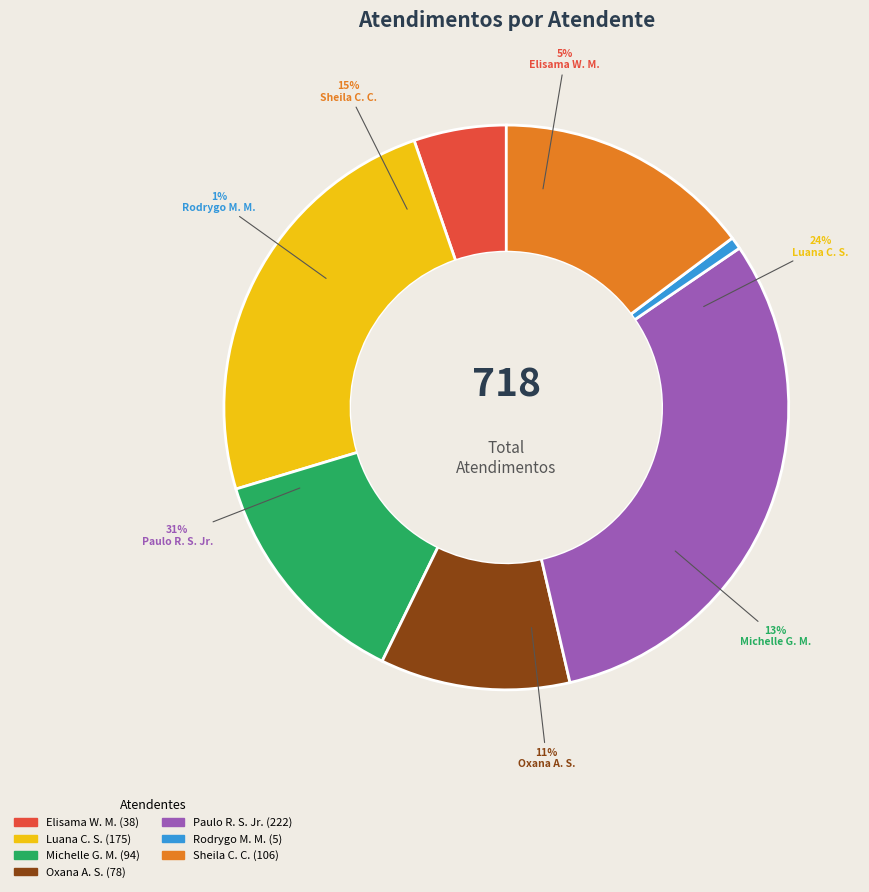

Between Paulo Roberto da Silva Junior and Sheila Catarina de Campos, which is larger?

Paulo Roberto da Silva Junior